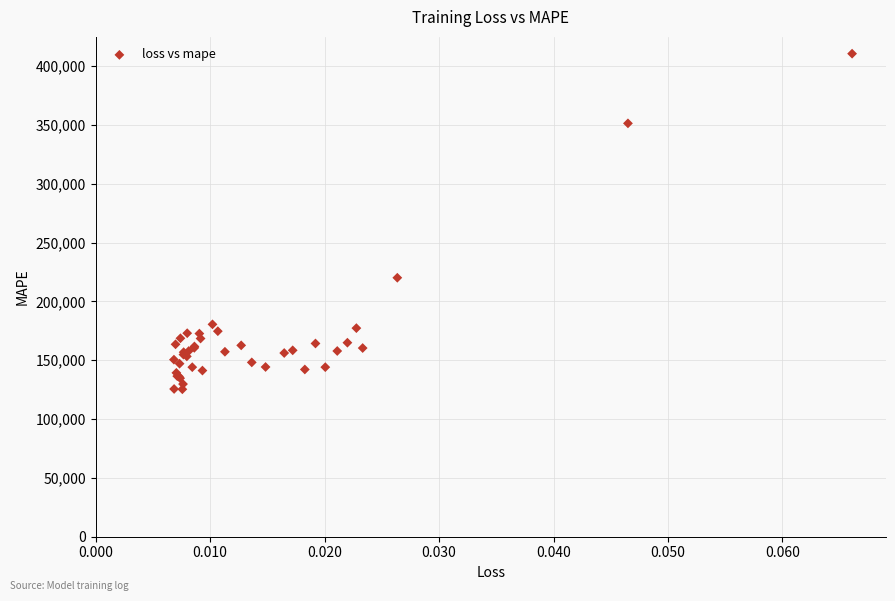

What Y value in the scatter plot is closest to 267900?

220081.1